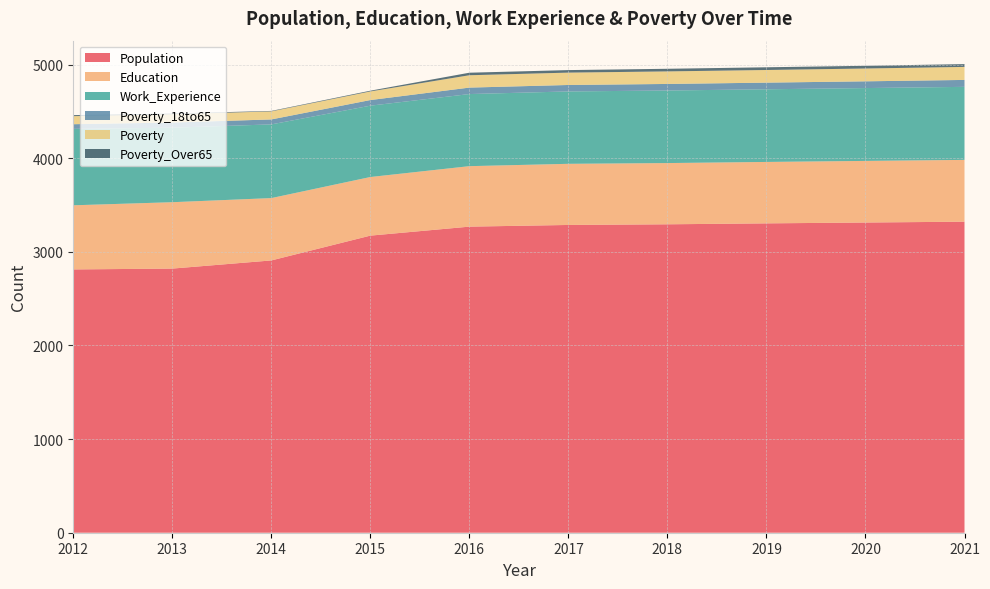

Reading left to right, what are all the values shown in this chart?

Population: 2012=2812	2013=2821	2014=2908	2015=3173	2016=3269	2017=3287	2018=3294	2019=3304	2020=3313	2021=3322
Education: 2012=685	2013=709	2014=666	2015=626	2016=646	2017=653	2018=654	2019=656	2020=658	2021=660
Work_Experience: 2012=816	2013=796	2014=787	2015=762	2016=770	2017=773	2018=775	2019=776	2020=778	2021=780
Poverty_18to65: 2012=50	2013=55	2014=53	2015=60	2016=69	2017=69	2018=70	2019=71	2020=72	2021=74
Poverty: 2012=86	2013=88	2014=86	2015=92	2016=132	2017=132	2018=134	2019=135	2020=137	2021=139
Poverty_Over65: 2012=11	2013=8	2014=5	2015=8	2016=27	2017=27	2018=28	2019=29	2020=29	2021=30